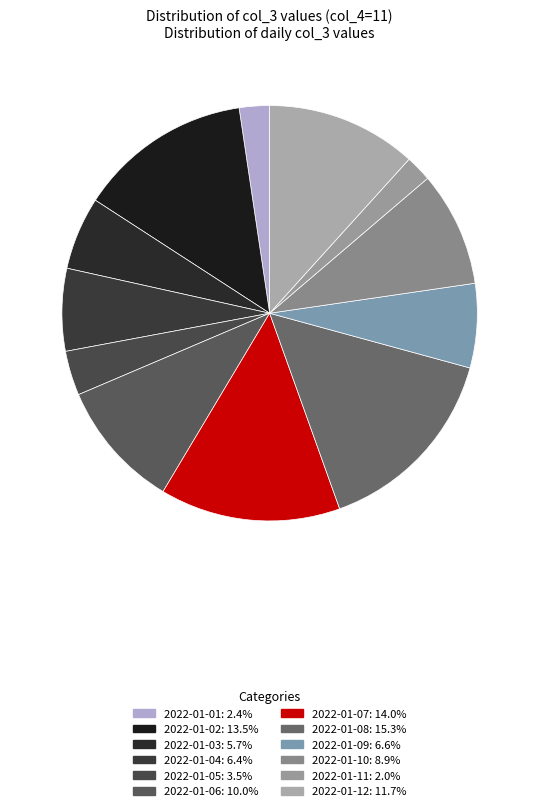

To the nearest percent, what portion does 2022-01-11 represent?

2%